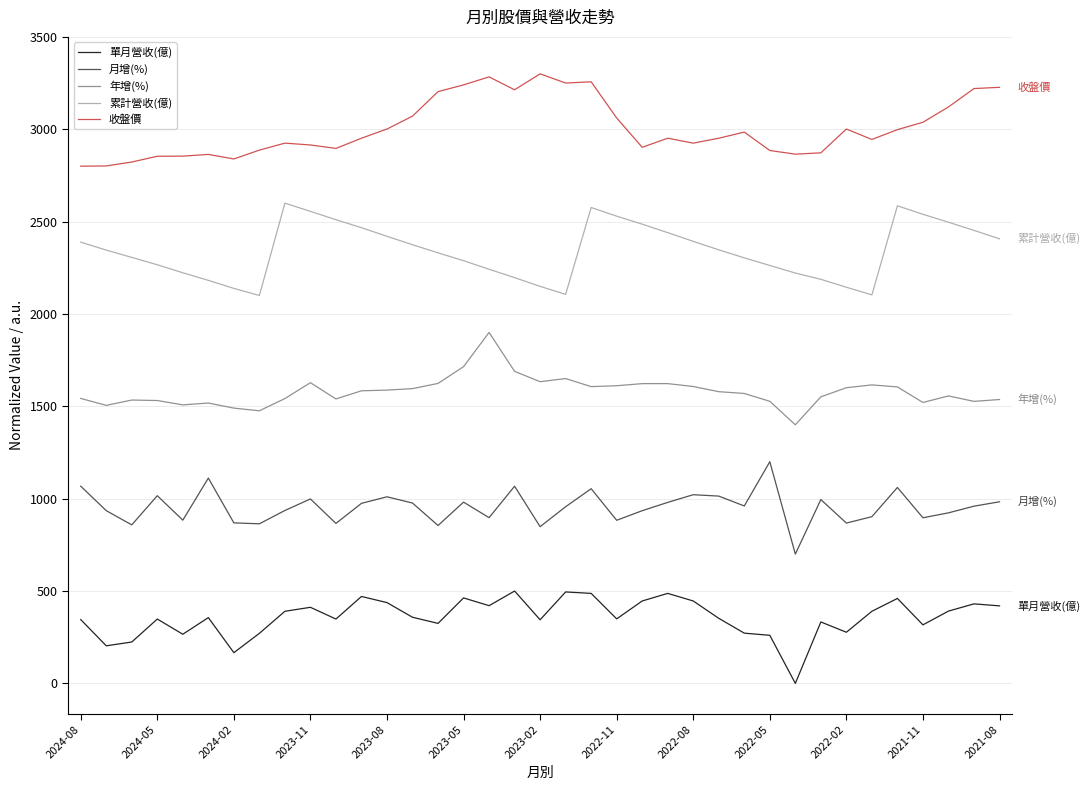

What is the lowest value of the 收盤價 series?

2800.0